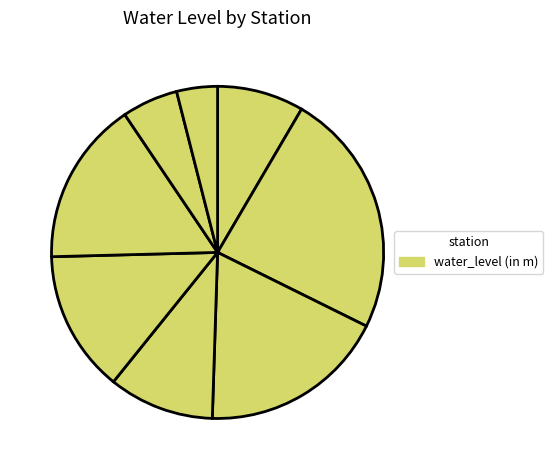

To the nearest percent, what is the average slice percentage?

12%